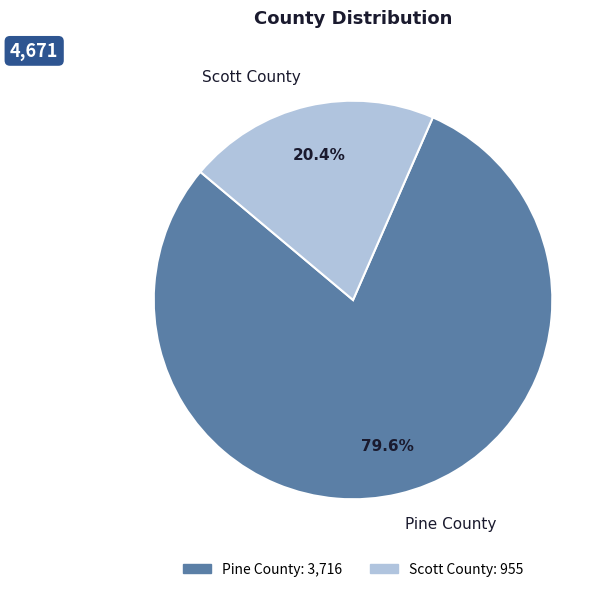

Does Pine County represent more than half of the total?

Yes